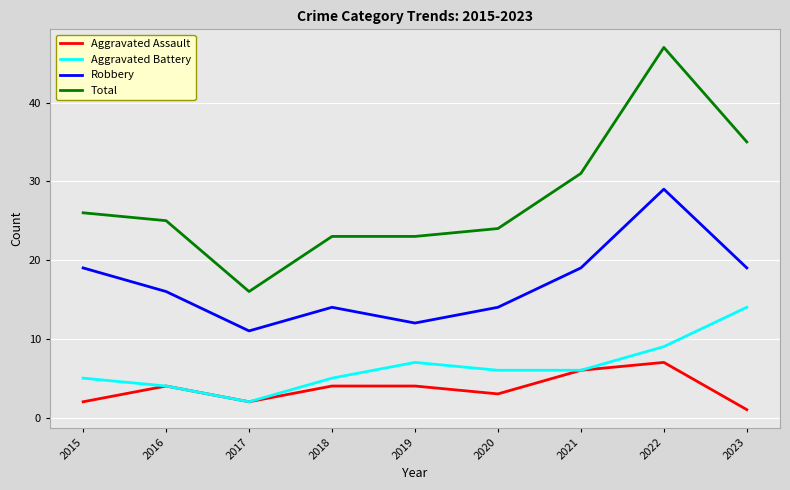

What is the spread (max minus min) of values at 2020?

21